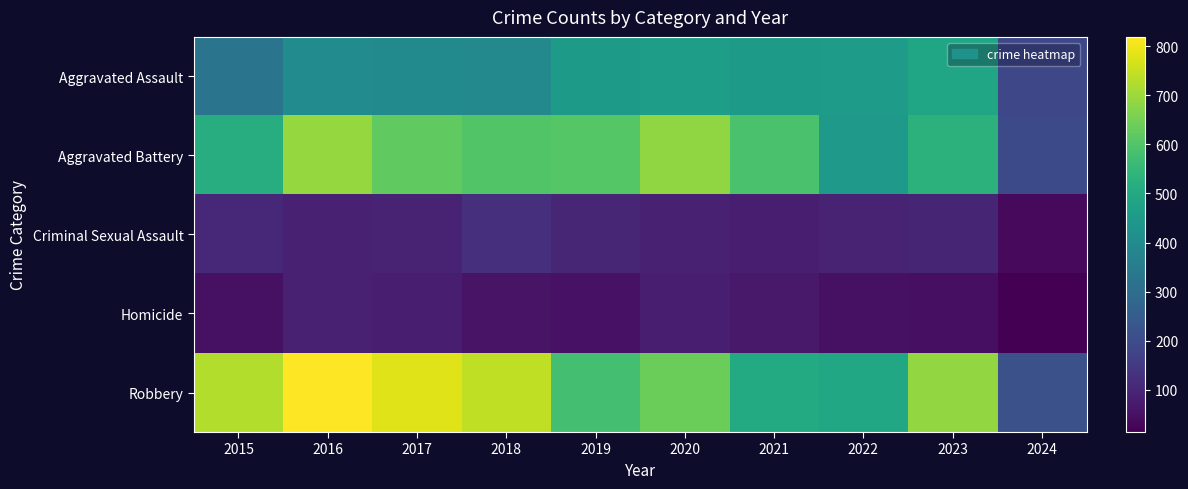

What is the difference between the highest and lowest values at 2023?

642